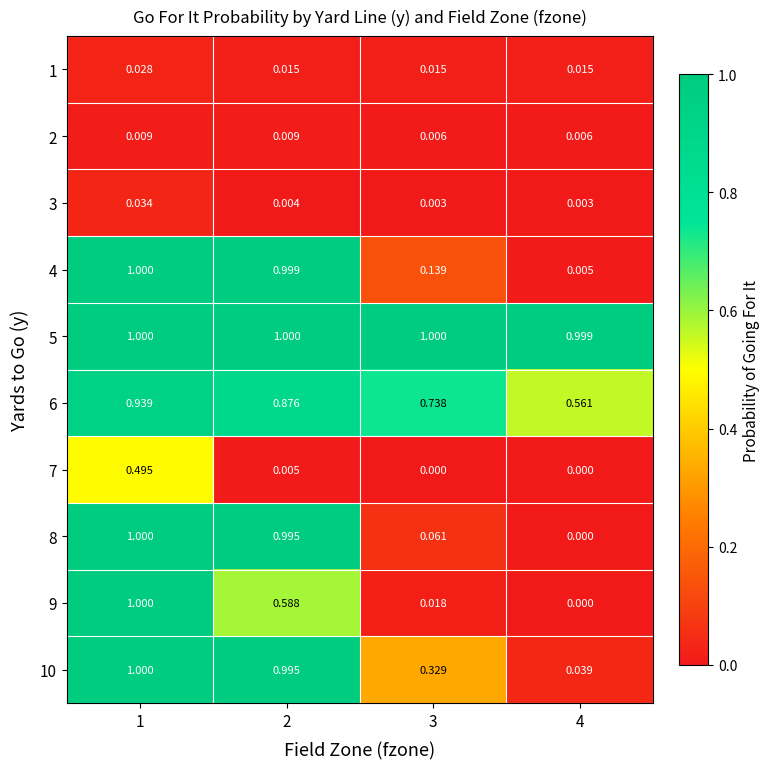

Between 1 and 2, which series saw the biggest shift?

7